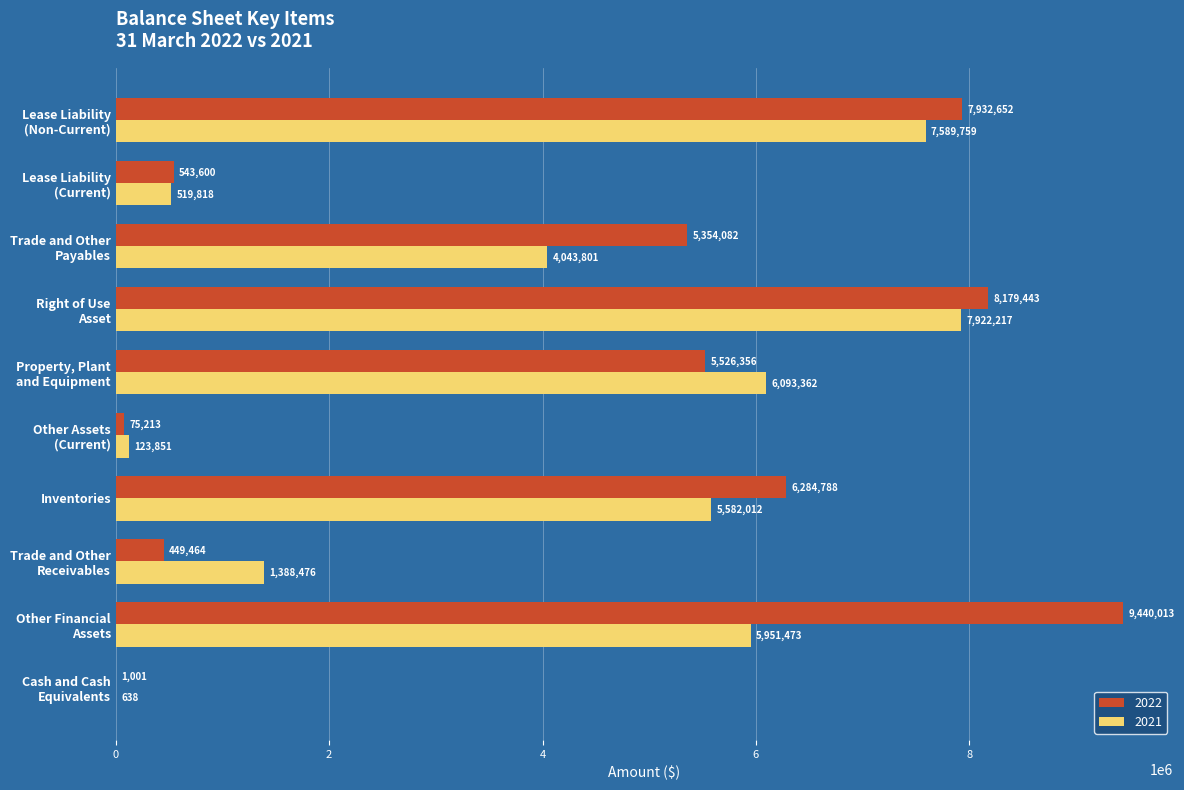

Is it true that 2021 equals 7589759 at Lease Liability
(Non-Current)?

True